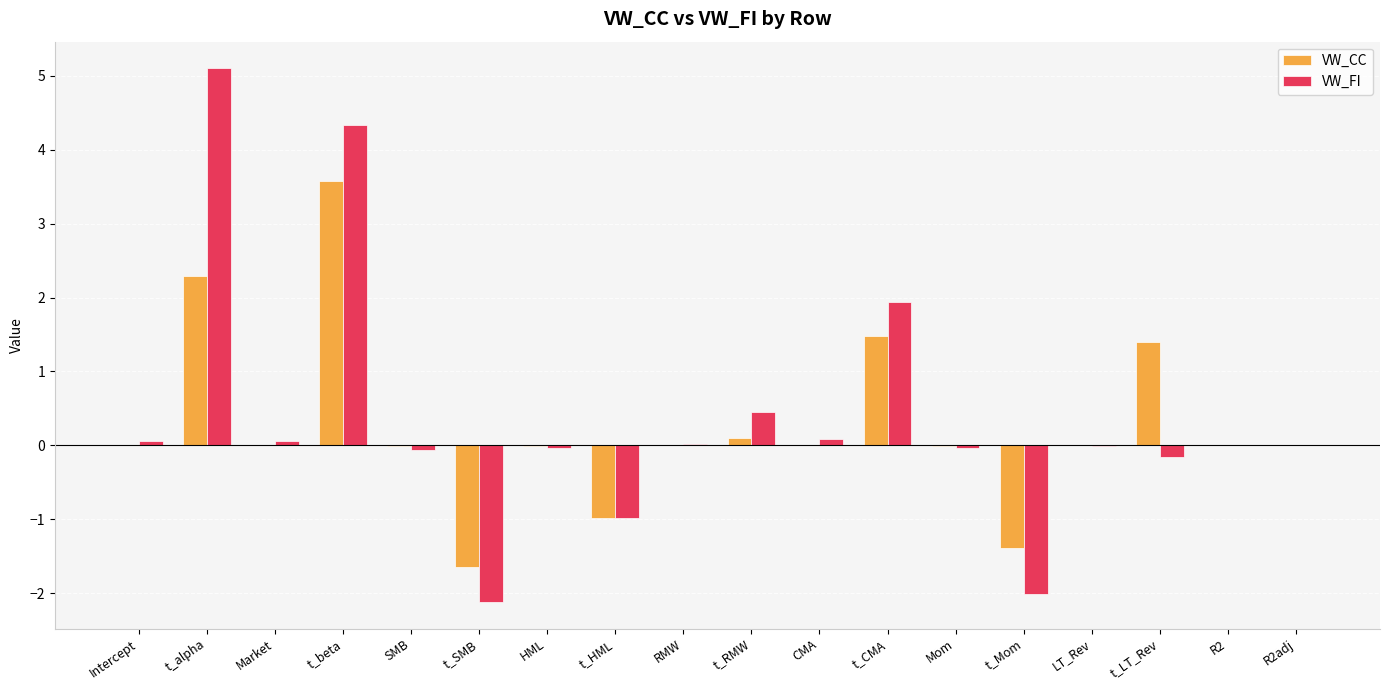

The value of VW_FI at t_CMA is 1.9. True or false?

True